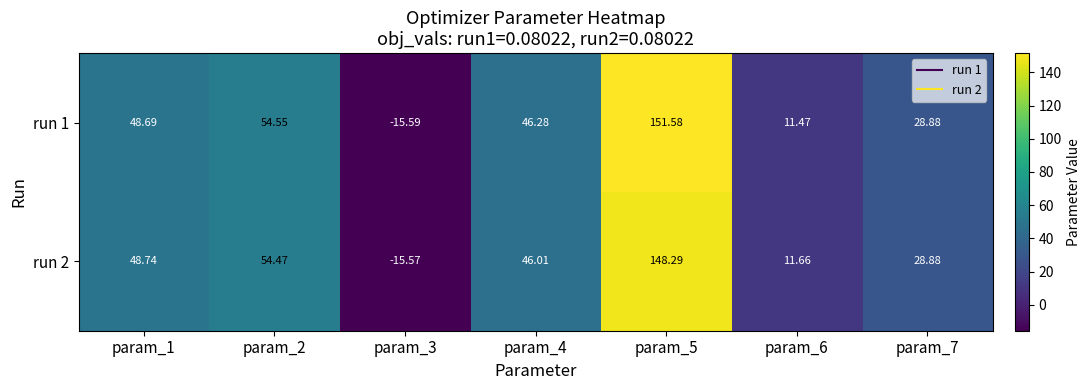

What is the total value across all series at param_1?

97.4